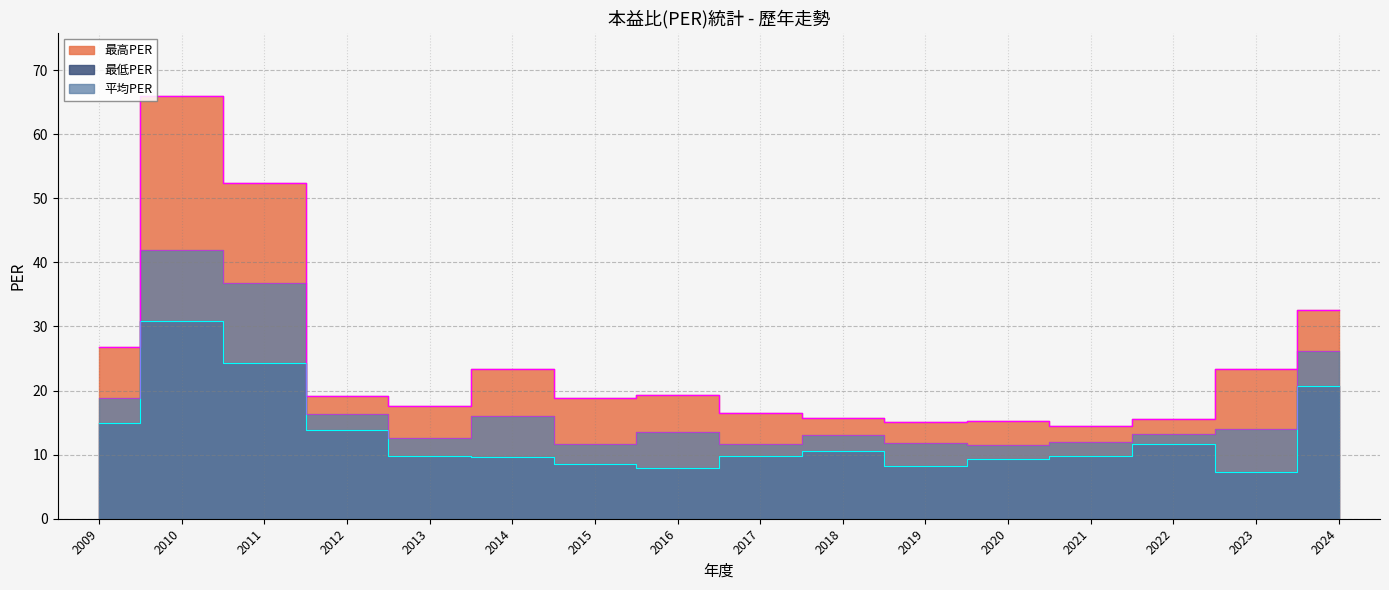

What is the smallest value displayed?

7.3